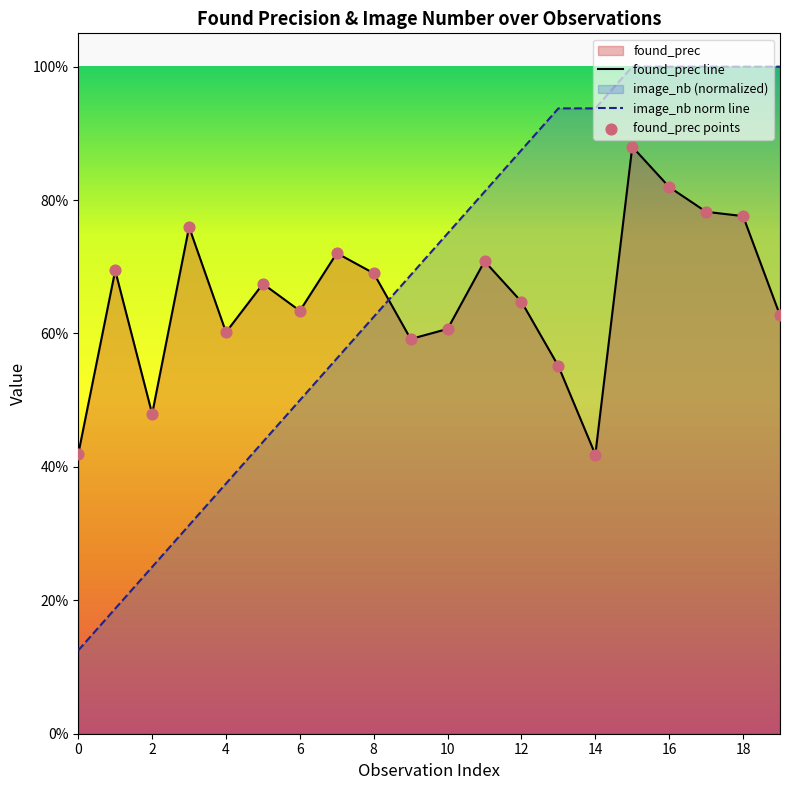

Which series has the widest spread of Y values?

image_nb